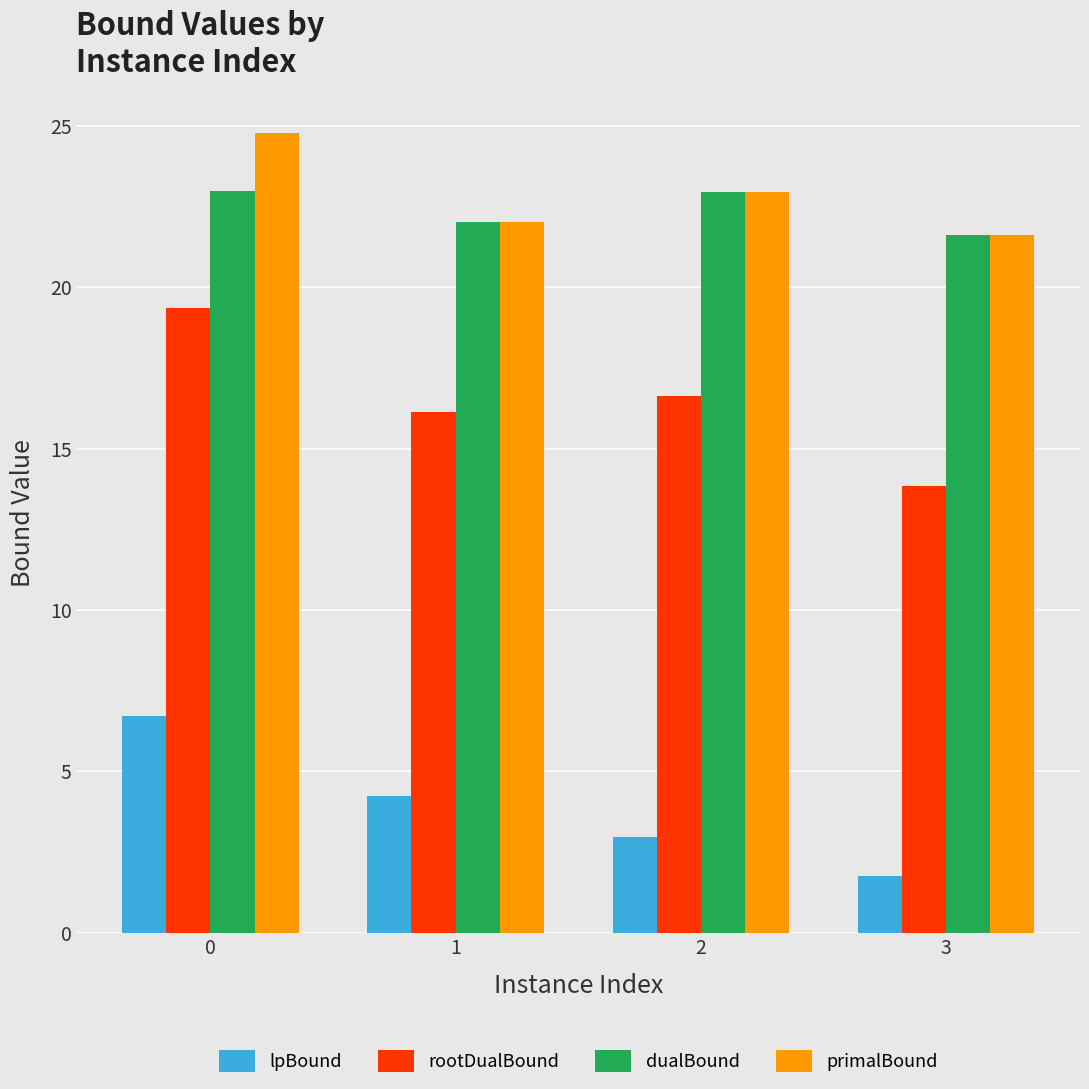

Reading left to right, what are all the values shown in this chart?

lpBound: 0=6.7	1=4.2	2=3.0	3=1.8
rootDualBound: 0=19.3	1=16.1	2=16.6	3=13.8
dualBound: 0=23.0	1=22.0	2=23.0	3=21.6
primalBound: 0=24.8	1=22.0	2=23.0	3=21.6